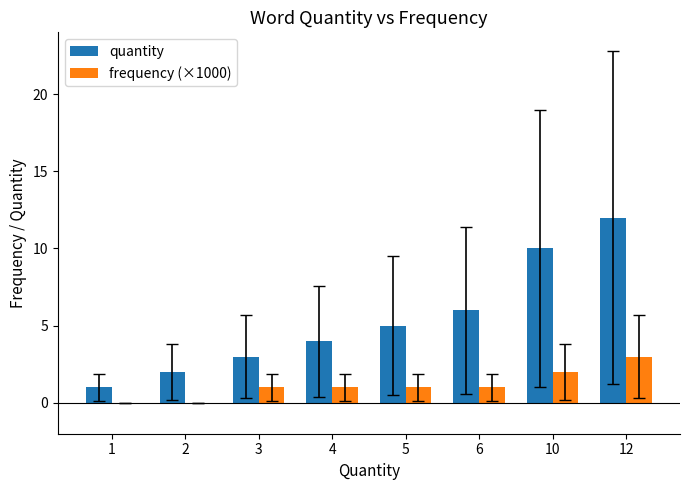

What is the difference between the quantity values at 12 and 5?

7